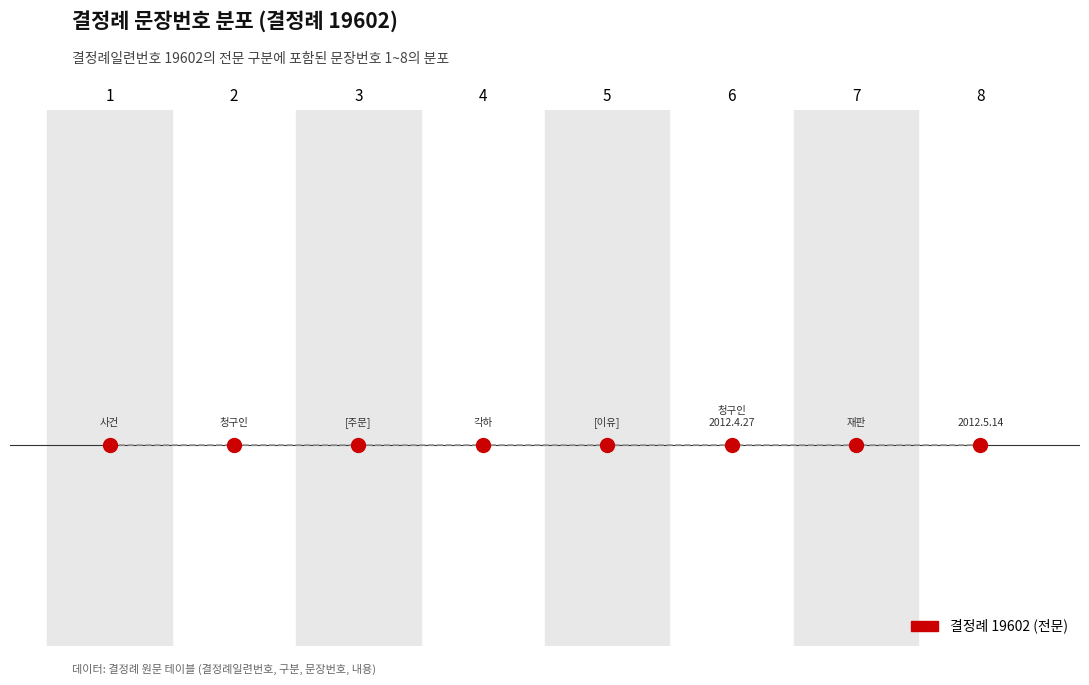

What is the change in value from 4 to 6?

+2